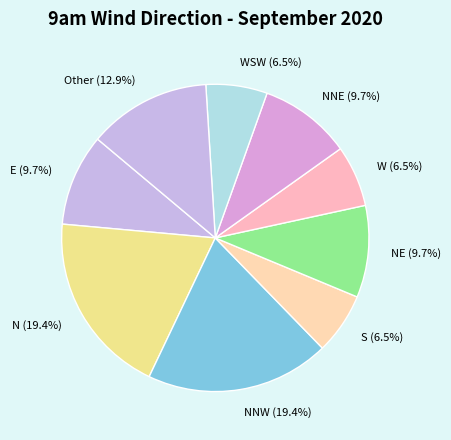

Combined, do S and NNE account for over 50%?

No